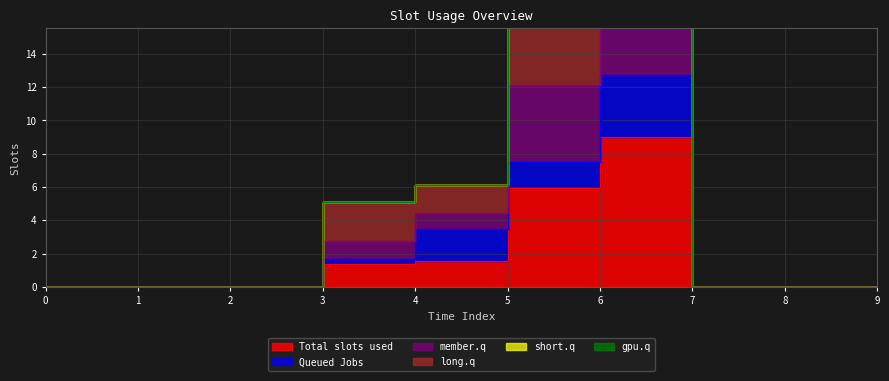

Reading right to left, list all the values displayed in this chart.

1: 9=0.0	8=0.0	7=0.0	6=9.0	5=6.0	4=1.6	3=1.4	2=0.0	1=0.0	0=0.0
3: 9=0.0	8=0.0	7=0.0	6=30.7	5=20.9	4=6.1	3=5.1	2=0.0	1=0.0	0=0.0
4: 9=0.0	8=0.0	7=0.0	6=30.7	5=20.9	4=6.1	3=5.1	2=0.0	1=0.0	0=0.0